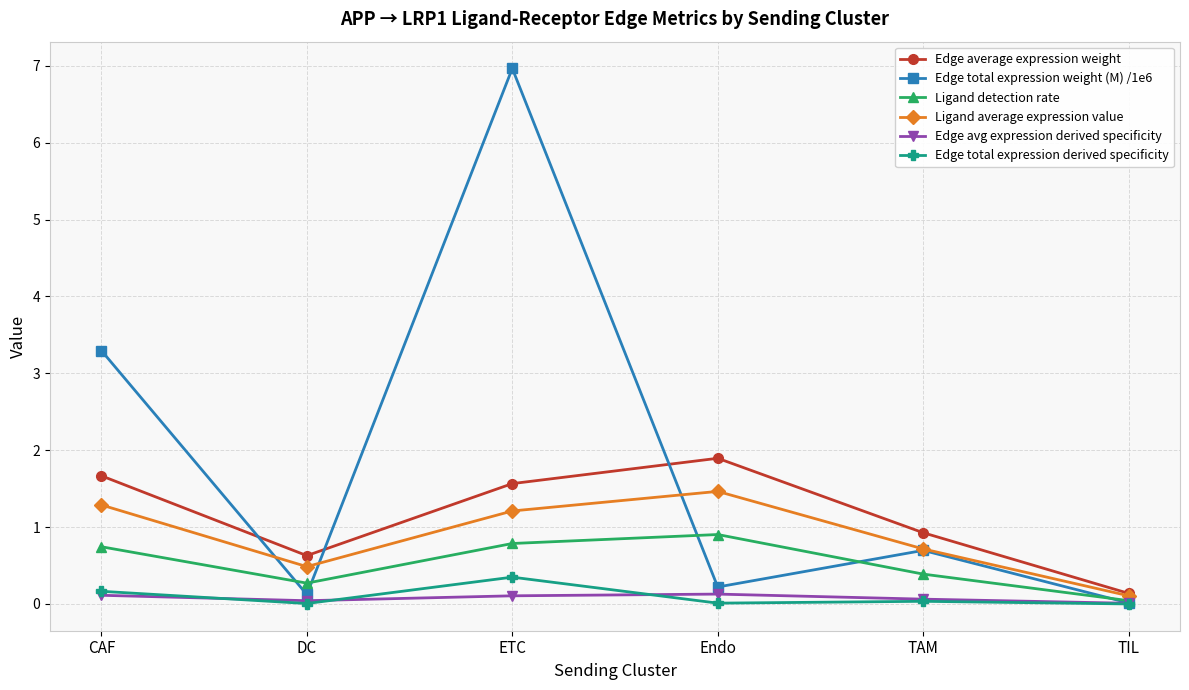

Which series has the largest total across all categories?

Edge total expression weight (M) /1e6